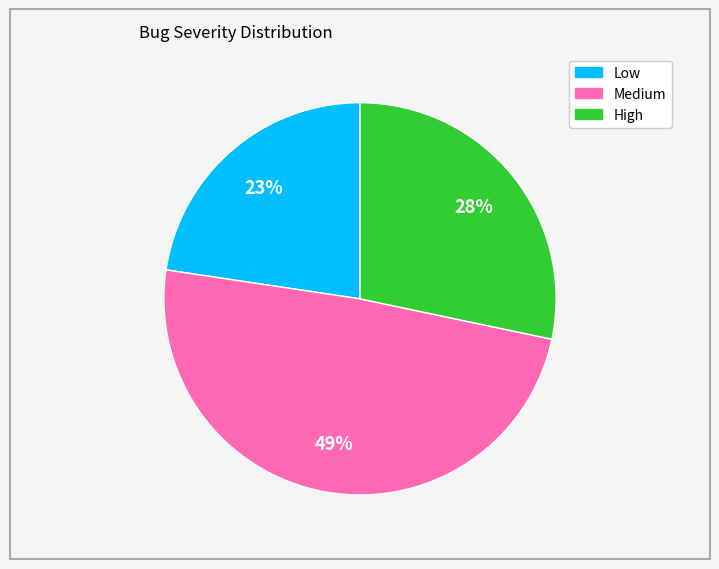

Rank the categories by value from highest to lowest.

Medium, High, Low